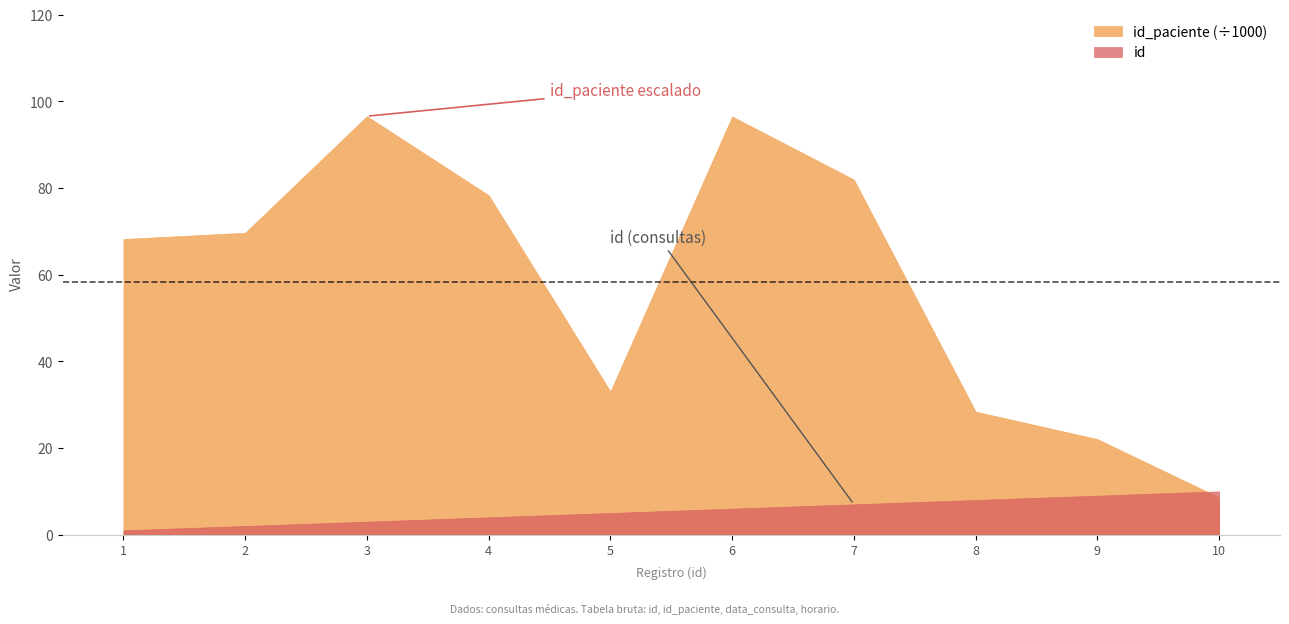

Which series has the largest total across all categories?

id_paciente (÷1000)